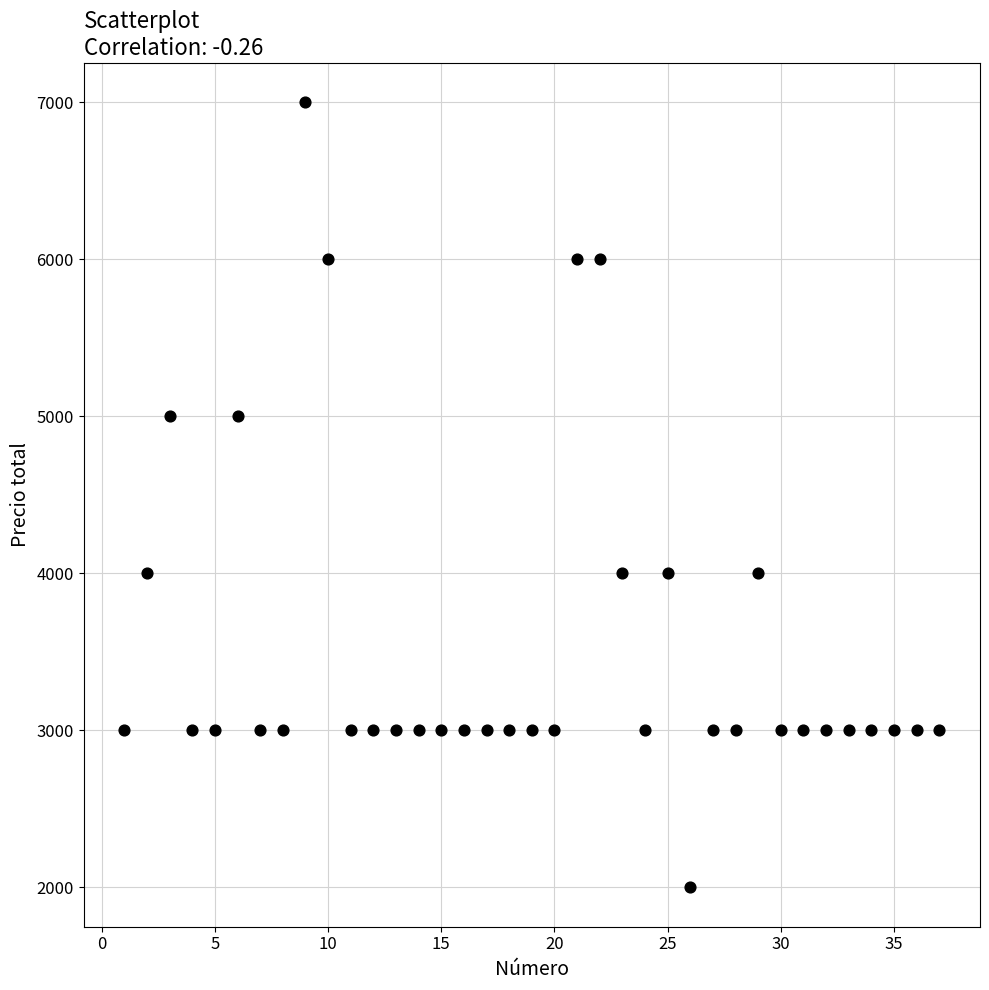

What is the range of X values (max minus min)?

36